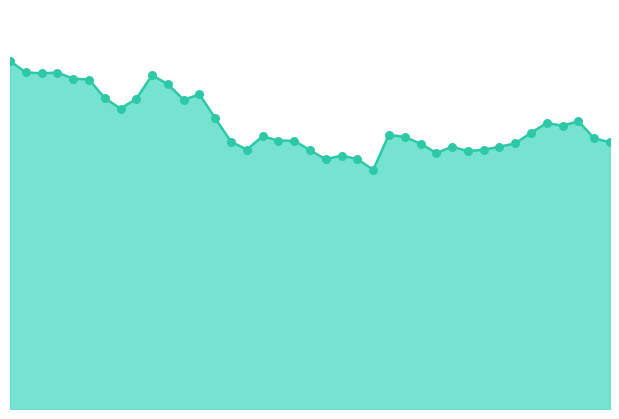

Which series has the largest Y range (max minus min)?

current_price_line